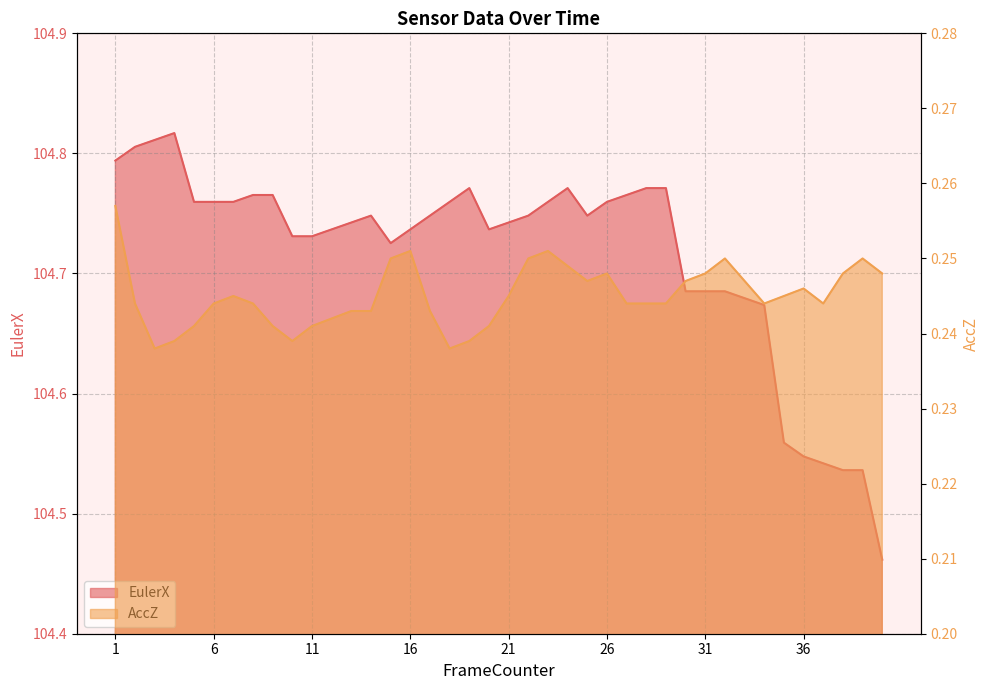

What is the sum of the AccZ values at 9 and 15?

0.5